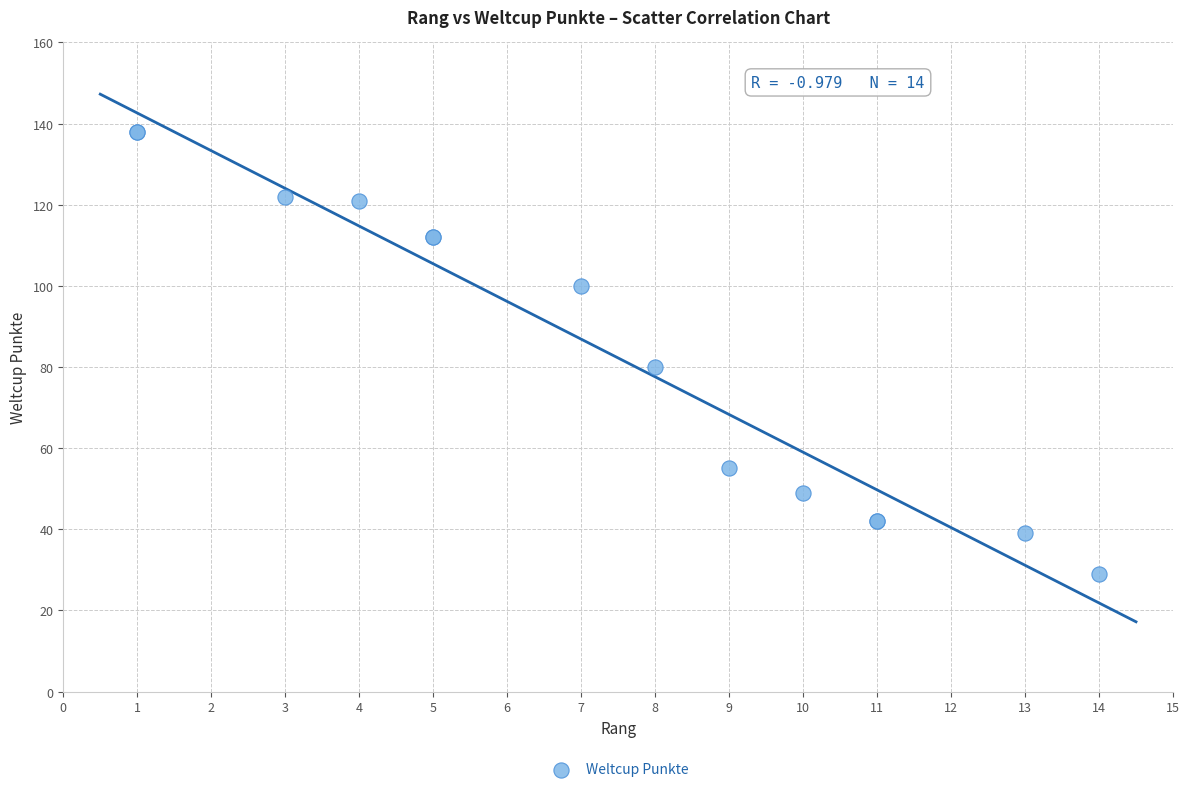

What Y value in the scatter plot is closest to 83?

80